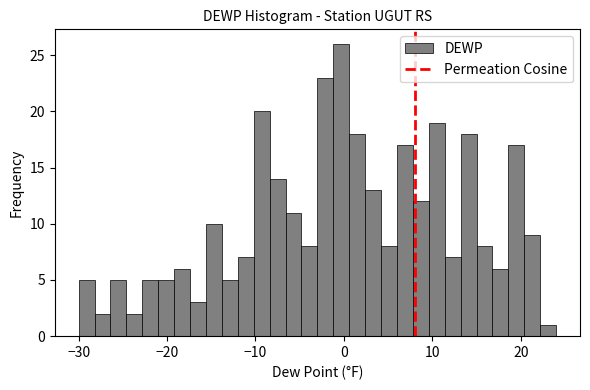

Read against the x-axis, roughly where is the centre of the tallest bar?

0